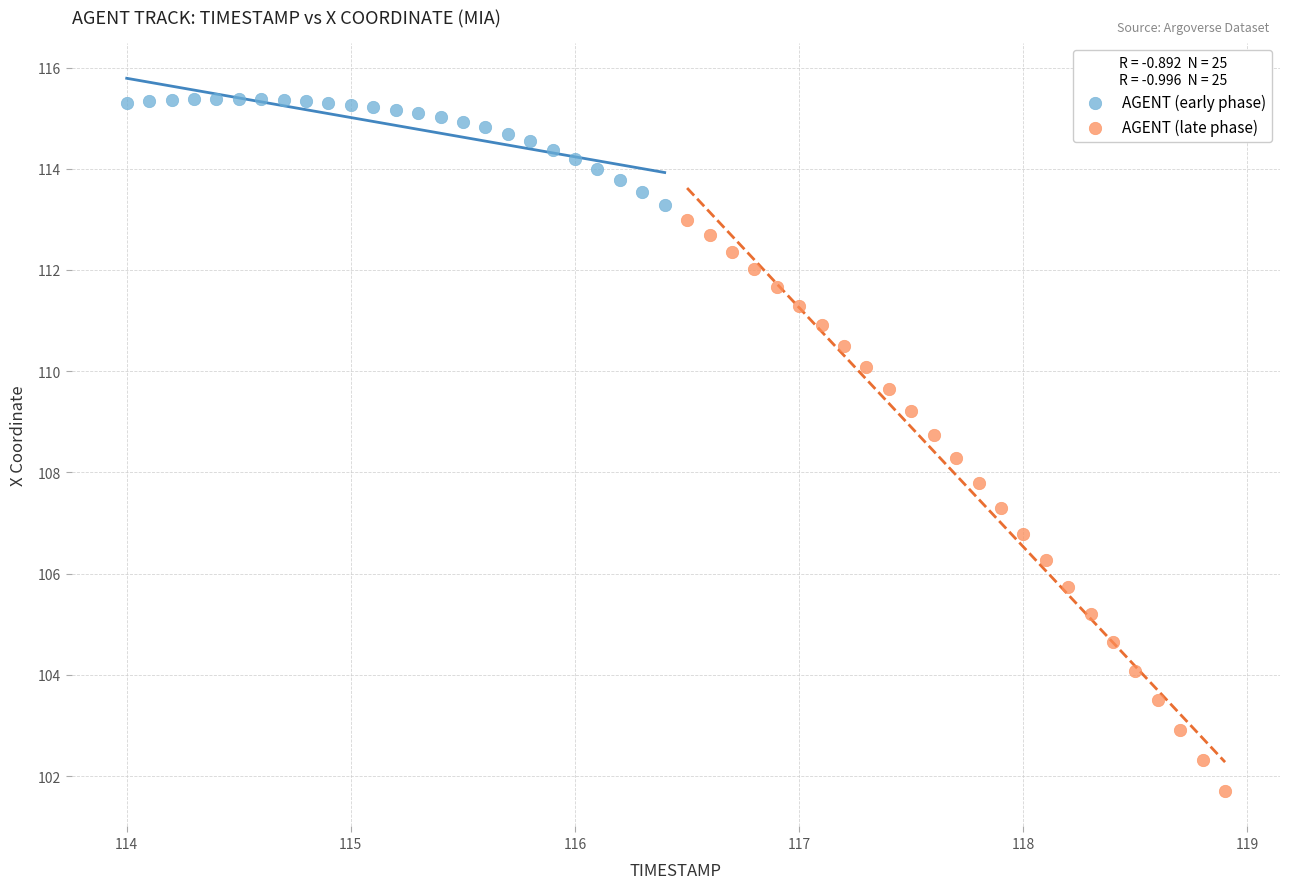

What are all the series names shown in the legend?

AGENT (early phase), AGENT (late phase)